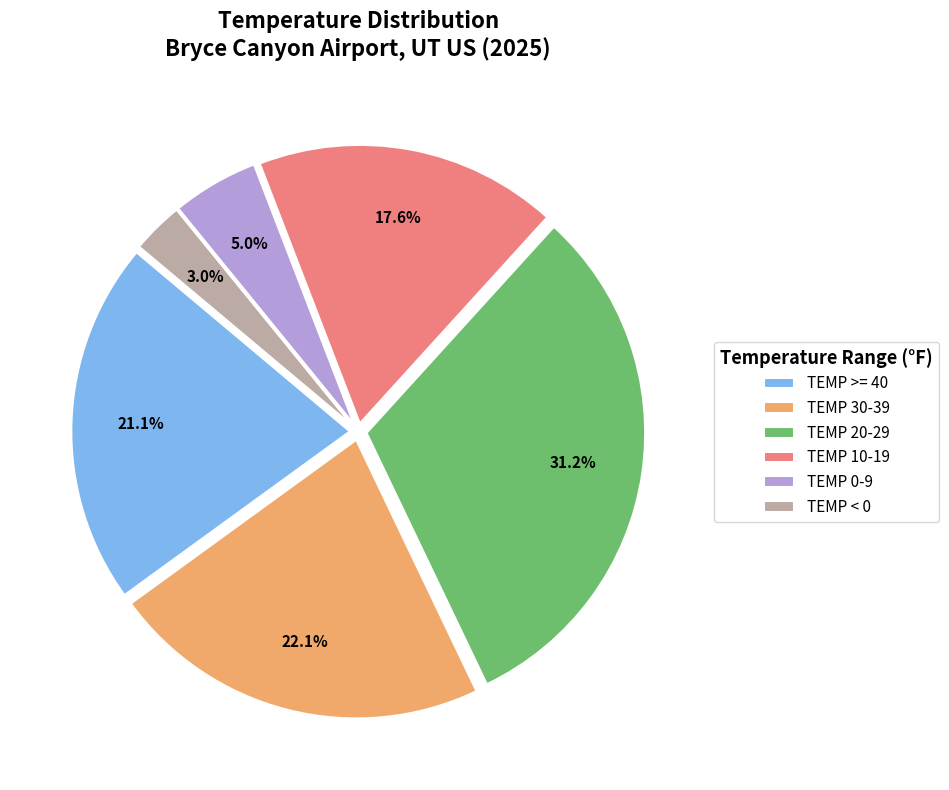

Is it true that TEMP 0-9 is 5% of the pie?

True